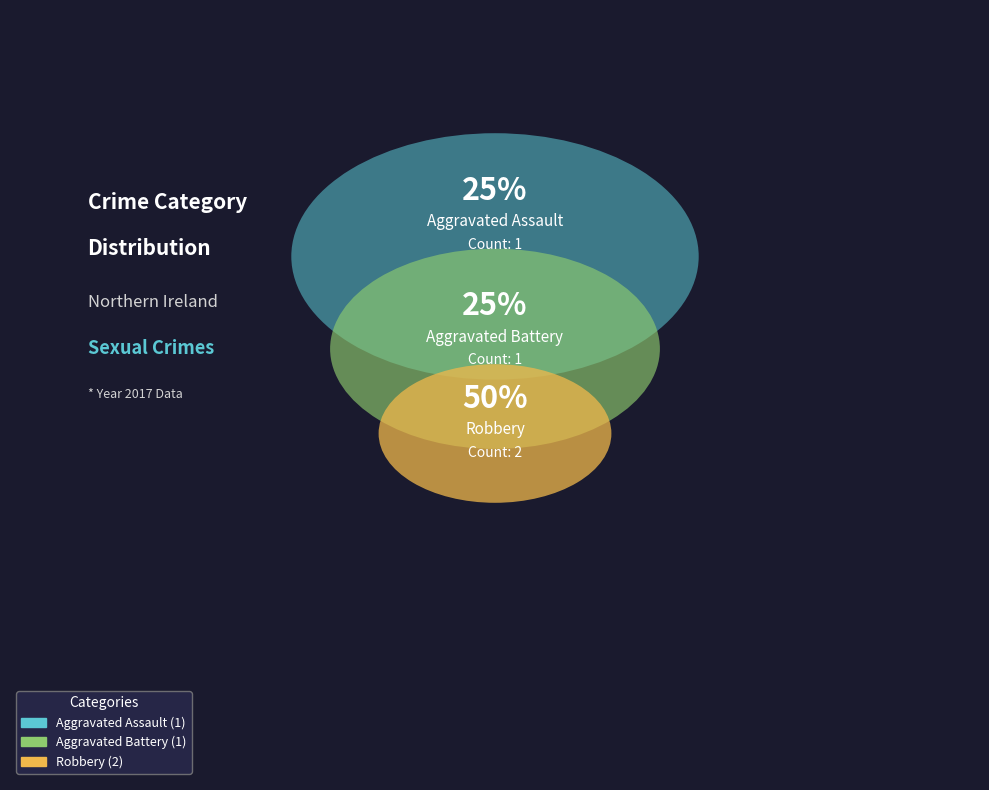

Is there a majority slice in this chart?

No